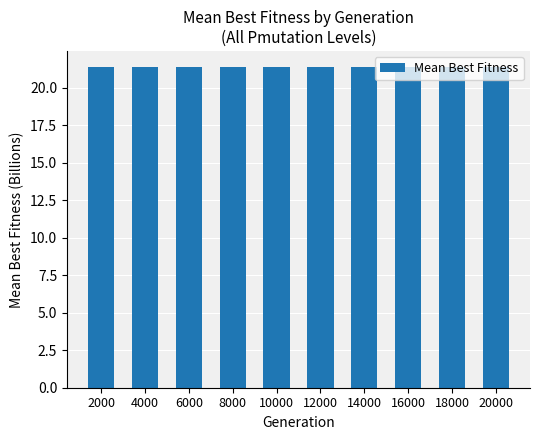

What is the minimum value shown in the chart?

21.4